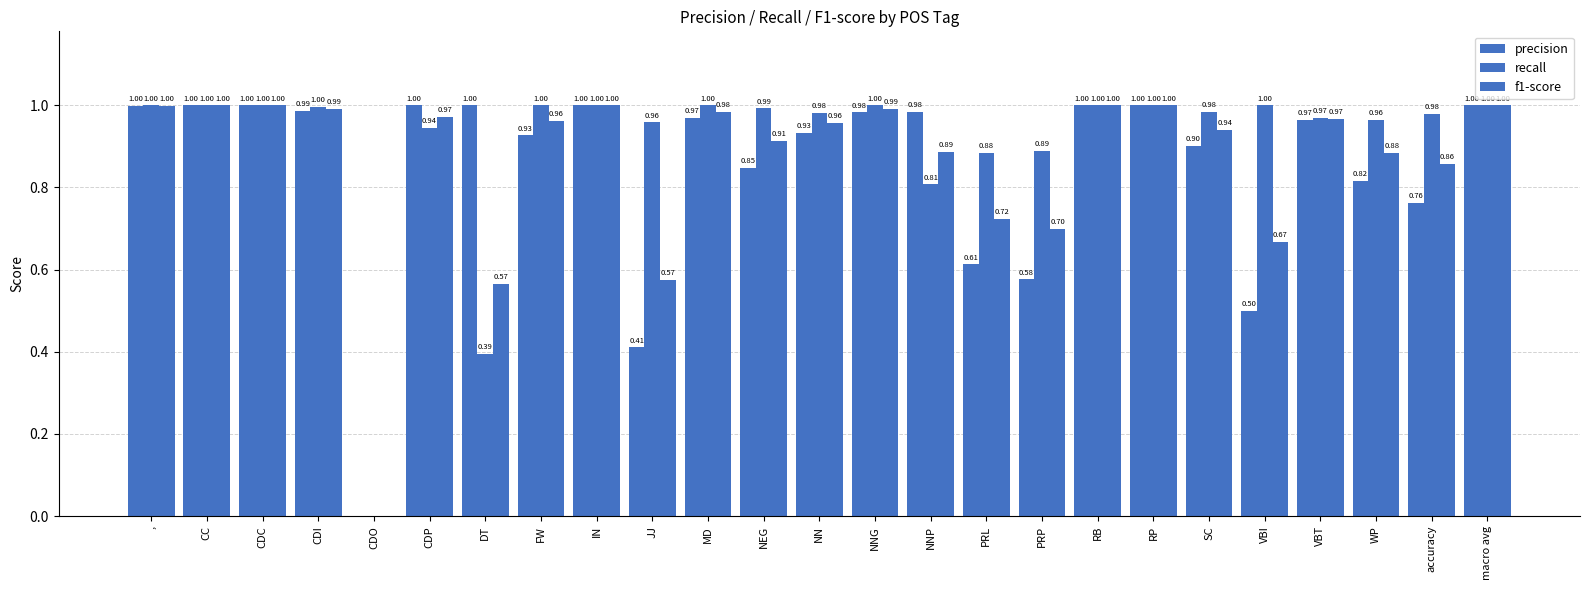

Which category has the highest value across all series?

CC